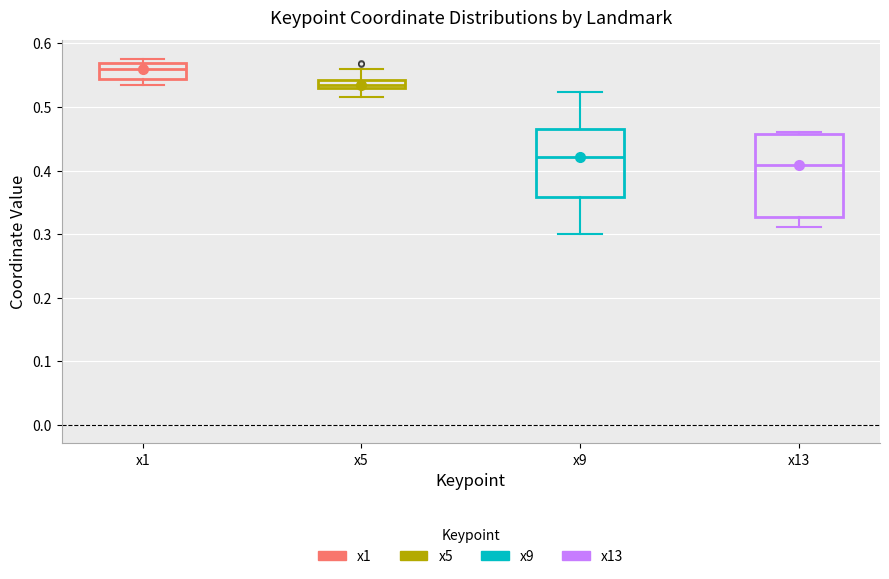

Comparing the boxes themselves (not the whiskers), which one is the tallest?

x13